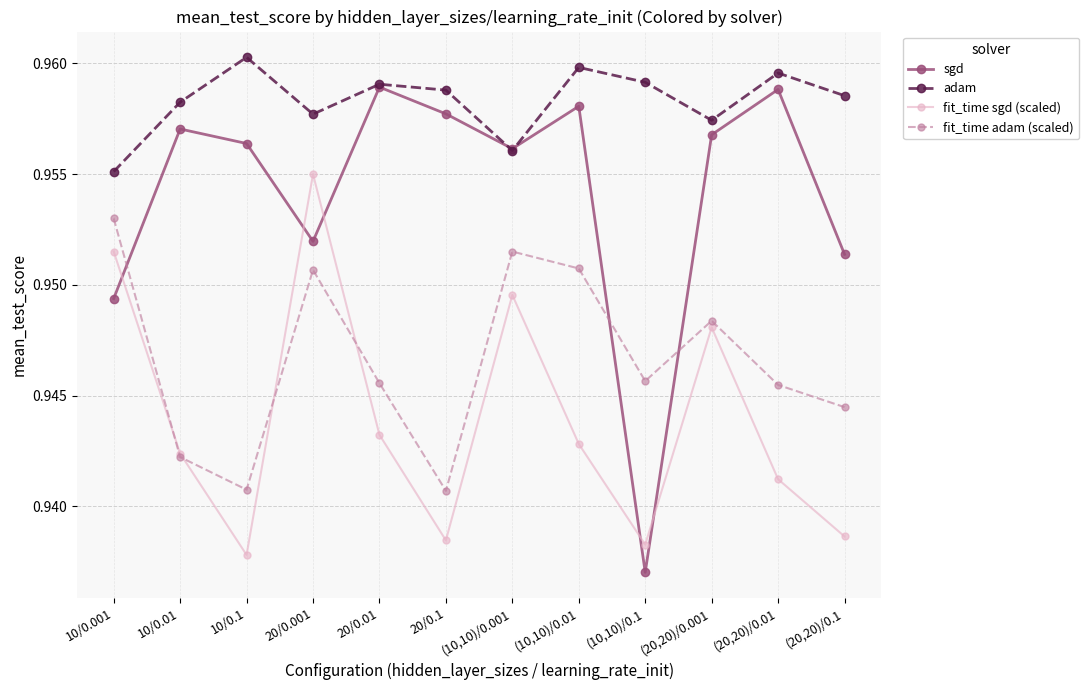

At which category does fit_time sgd (scaled) reach its first local valley?

10/0.1